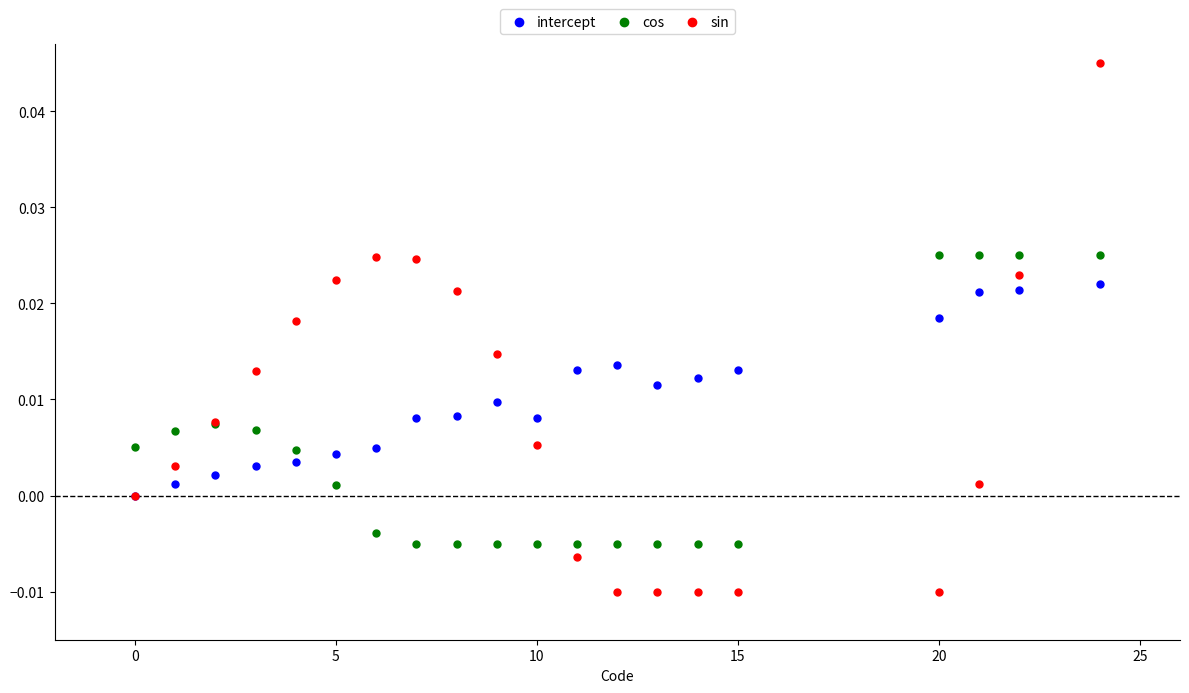

Which series reaches the maximum Y coordinate?

sin